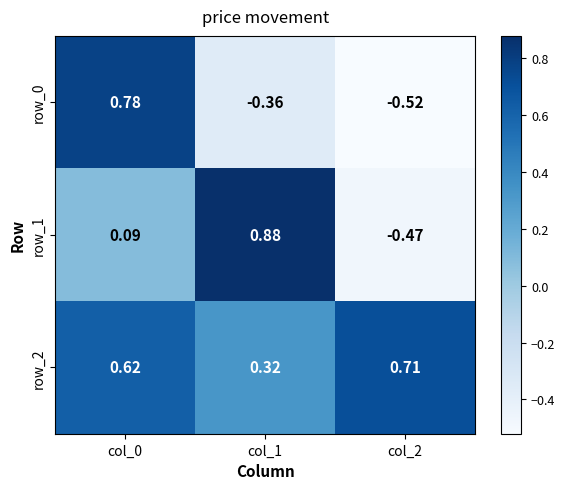

Is it true that row_1 equals 1.3 at col_1?

False